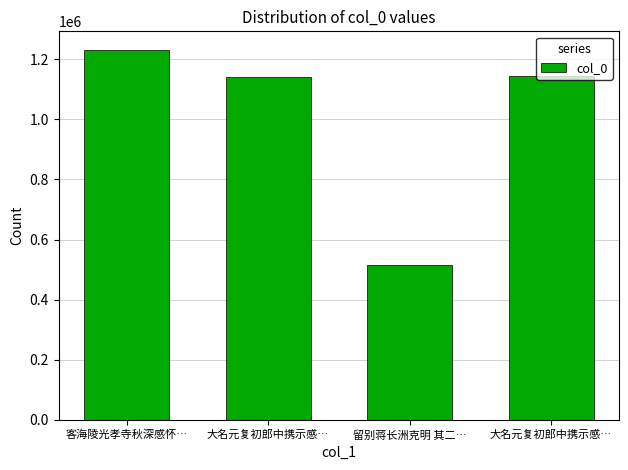

List the labels in order of value, largest first.

客海陵光孝寺秋深感怀…, 大名元复初郎中携示感…, 大名元复初郎中携示感…, 留别蒋长洲克明 其二…